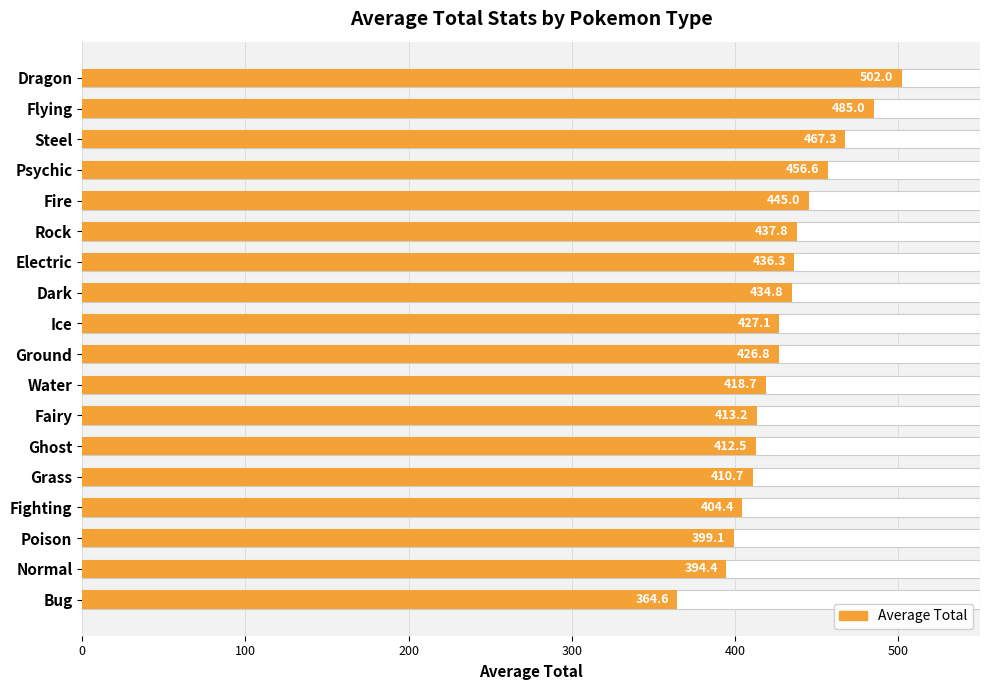

What is the change in value from Ice to Fairy?

-13.9